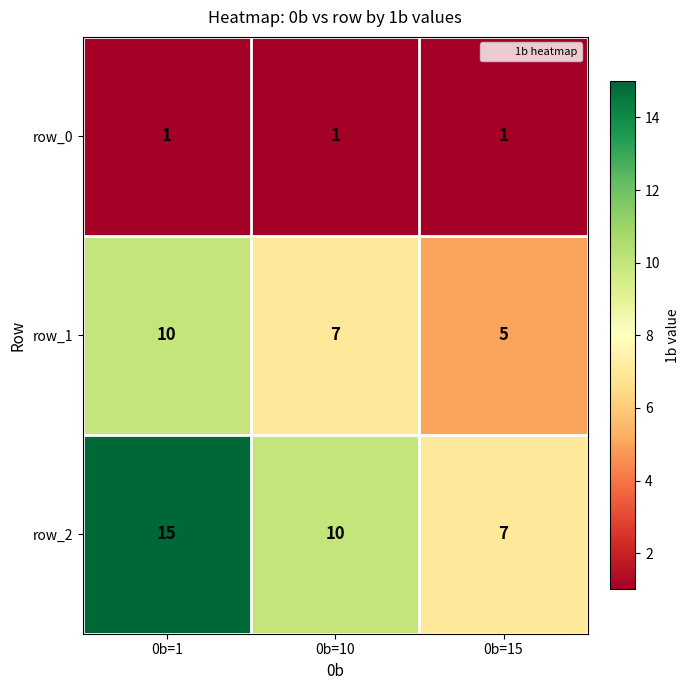

Is it true that row_0 equals 1 at 0b=15?

True